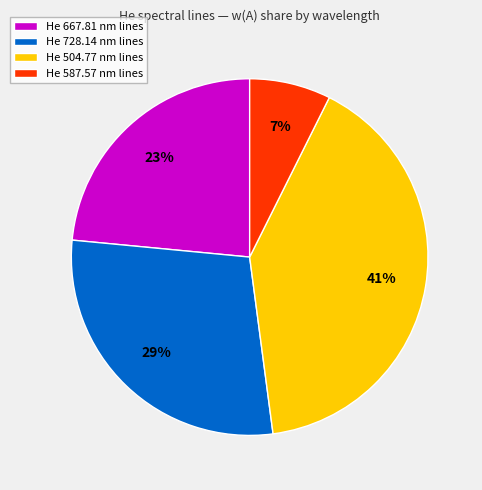

Do He 728.14 nm lines and He 587.57 nm lines together represent more than half of the pie?

No